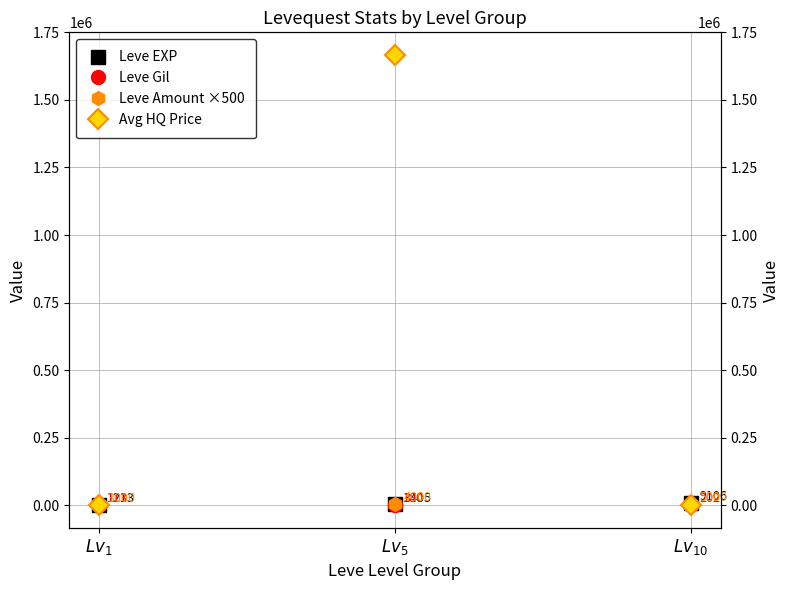

Count the number of data series in this chart.

4